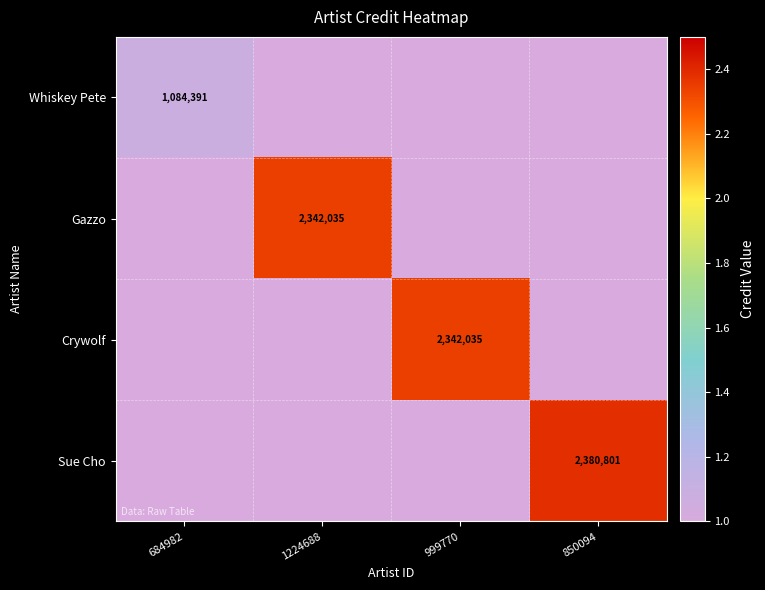

The Sue Cho series shows 1538341 at 850094. True or false?

False